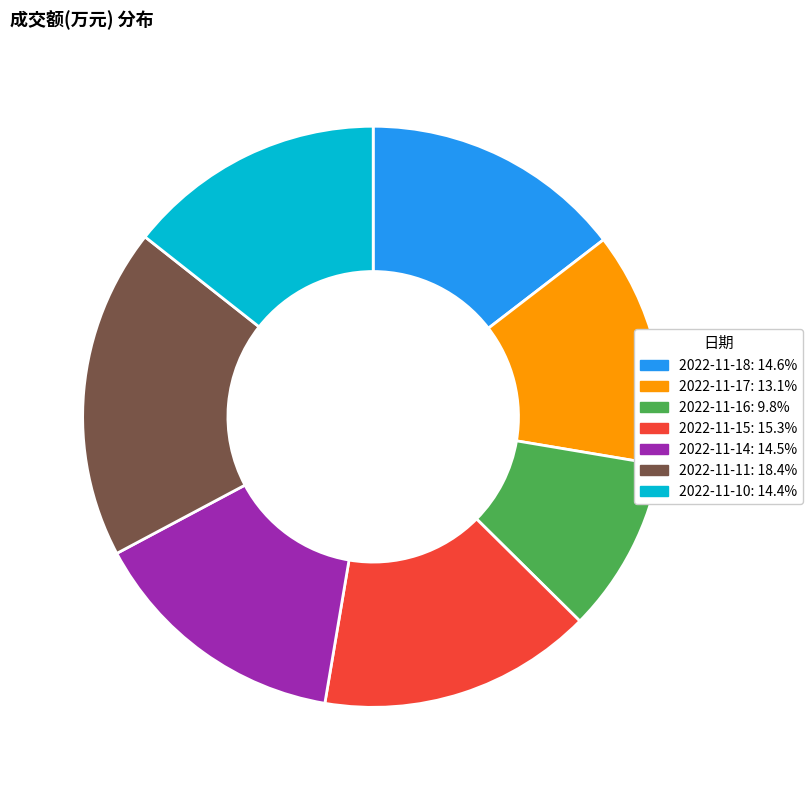

Is the sum of 2022-11-15 and 2022-11-18 greater than half?

No